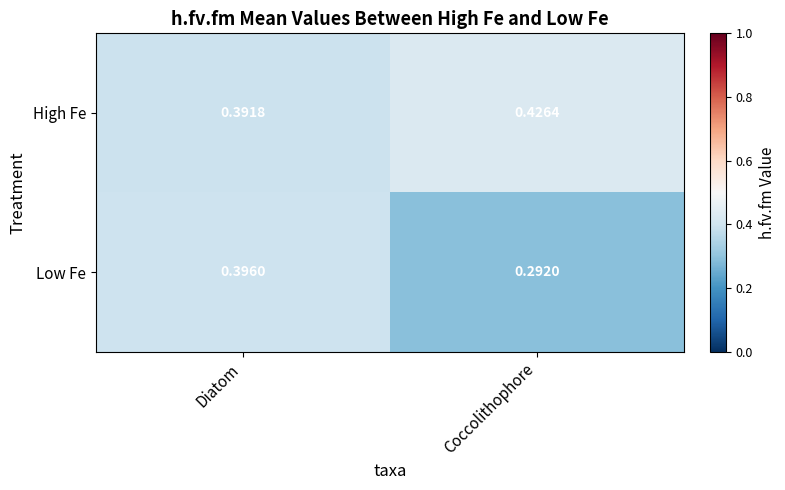

At which category does the chart reach its peak across all series?

Coccolithophore